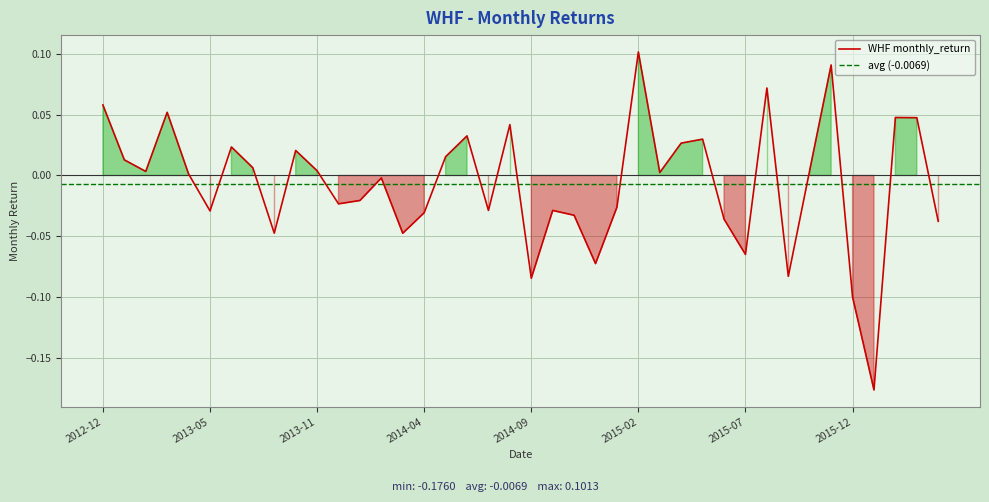

True or false: the data shows 0.1 at 2015-11.

False